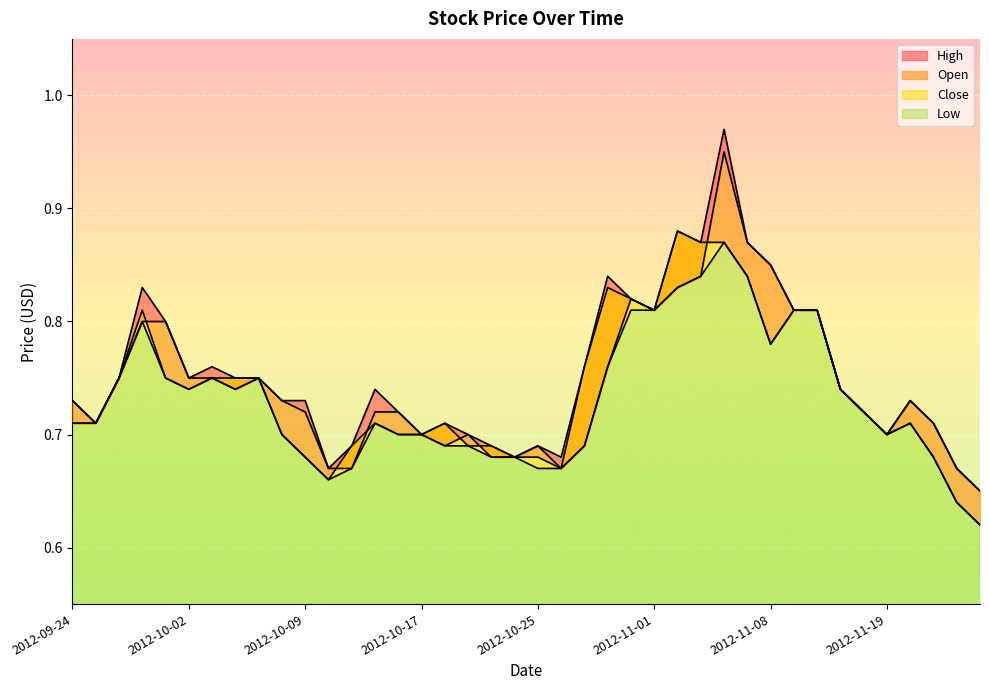

What is the sum of all Low values?

29.3